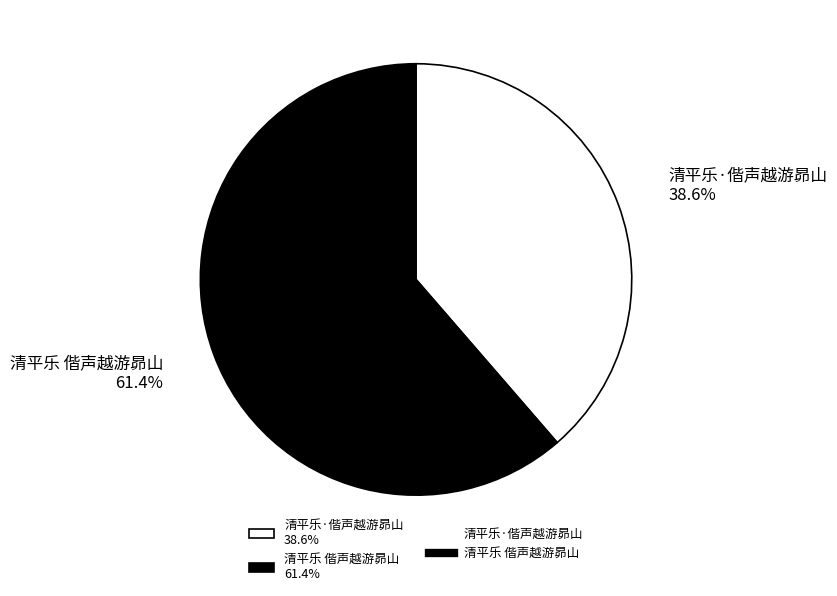

Is there any slice that represents more than half of the pie?

Yes